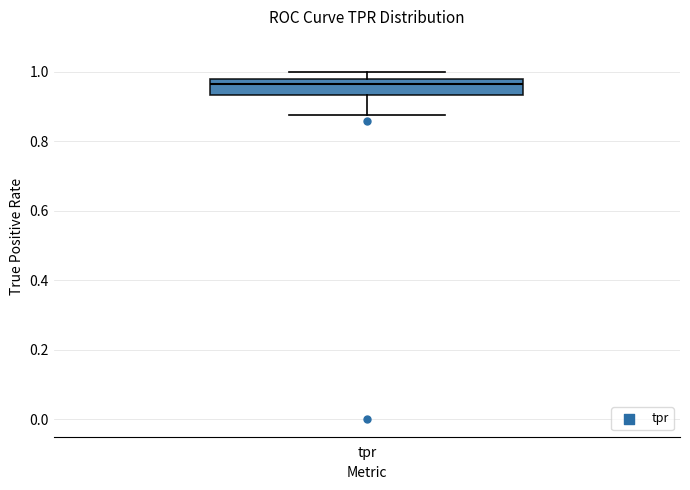

Read this box plot against the y-axis: the position of the median line, the range covered by the box, and the ends of both whiskers. The values are not printed on the chart, so give them approximately, as read against the axis.

median 0.96, box 0.94 to 0.98, whiskers 0.88 to 1.00